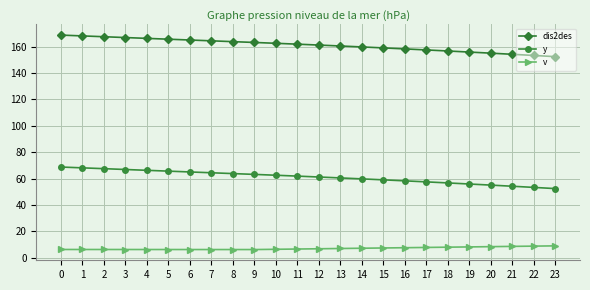

What is the maximum value shown in the chart?

168.7